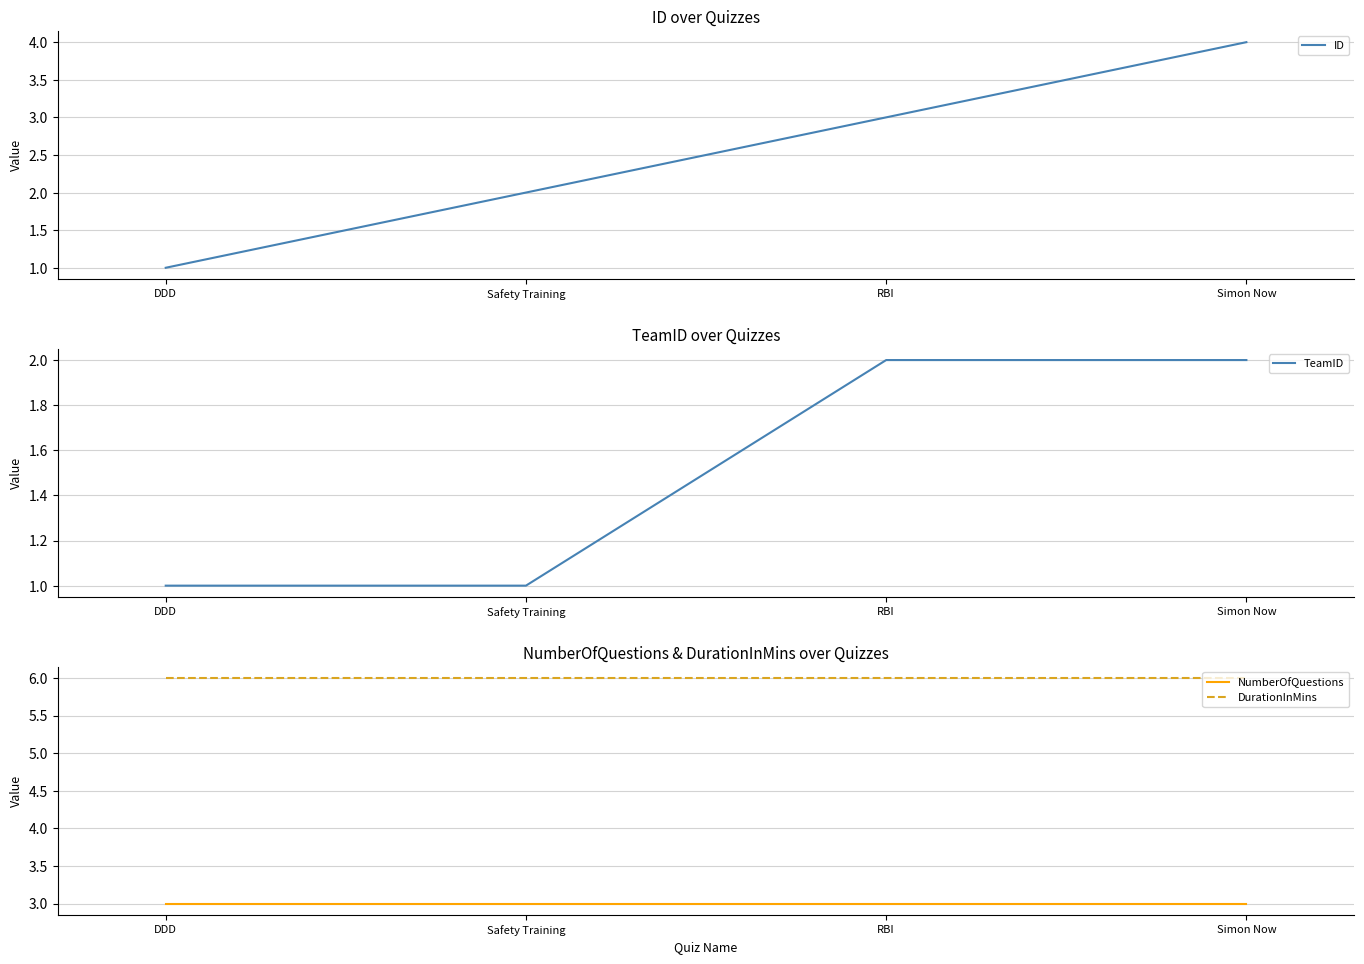

What is the total value across all series at Simon Now?

15